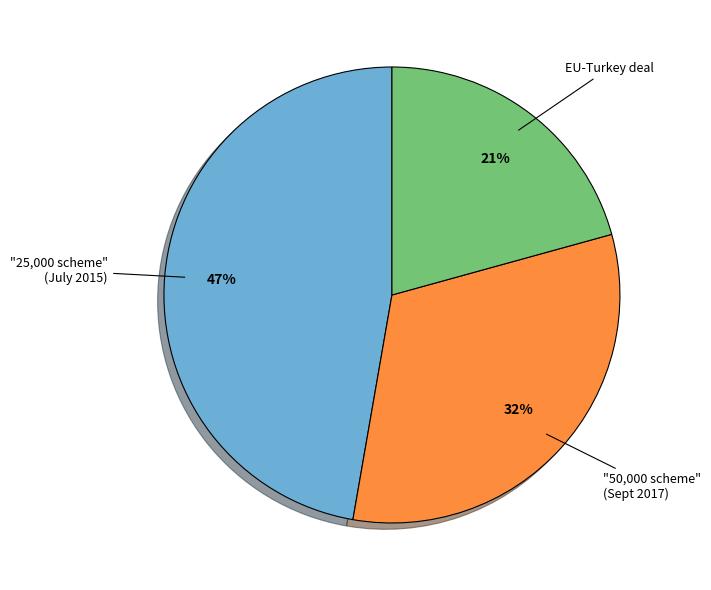

Between "50,000 scheme" (Sept 2017) and EU-Turkey deal, which is larger?

"50,000 scheme" (Sept 2017)